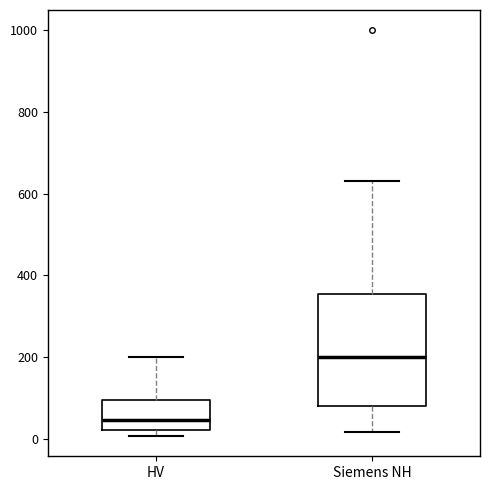

Which box is the tallest, from its lower edge to its upper edge?

Siemens NH